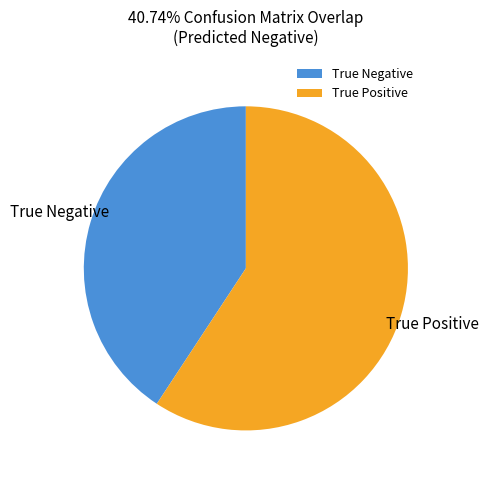

Does True Negative represent more than half of the total?

No